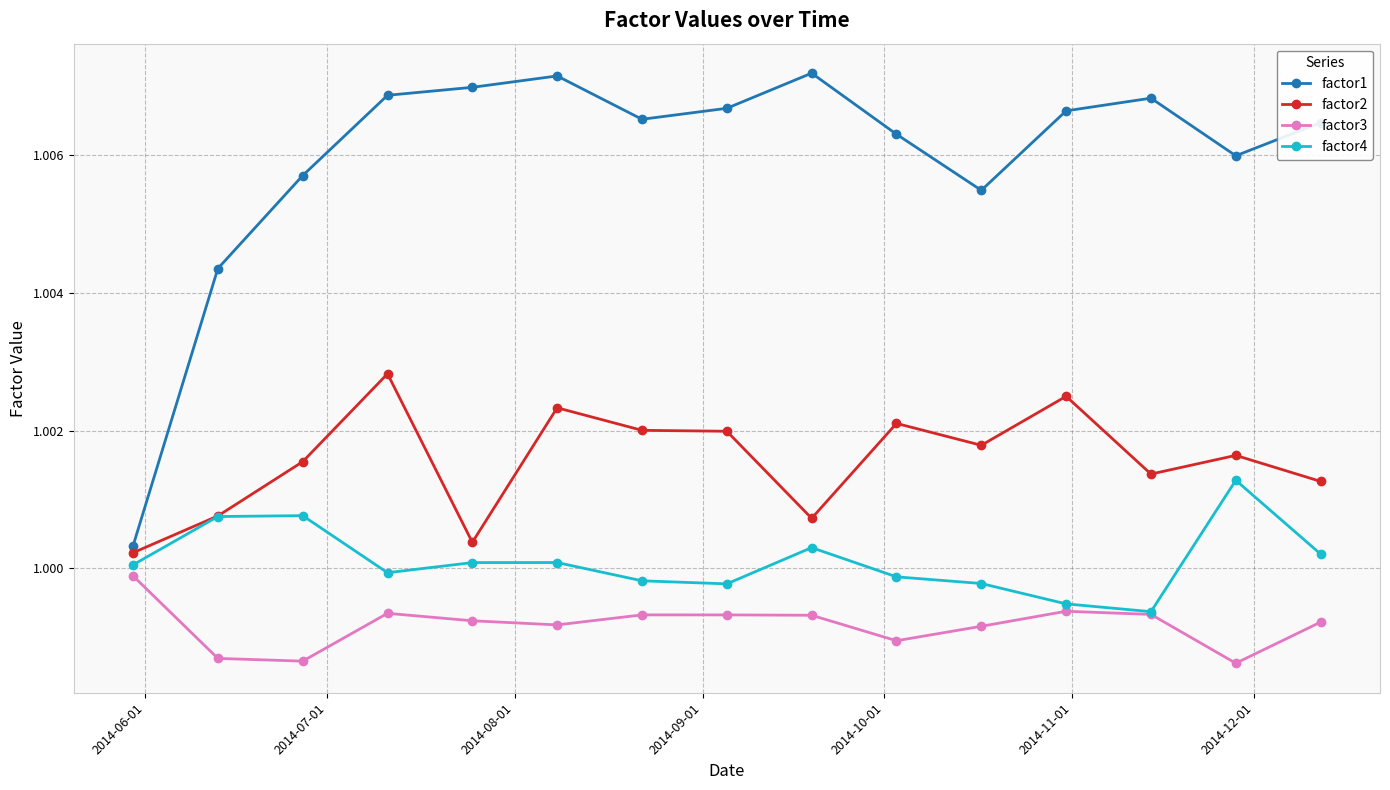

Which series has the largest total across all categories?

factor1